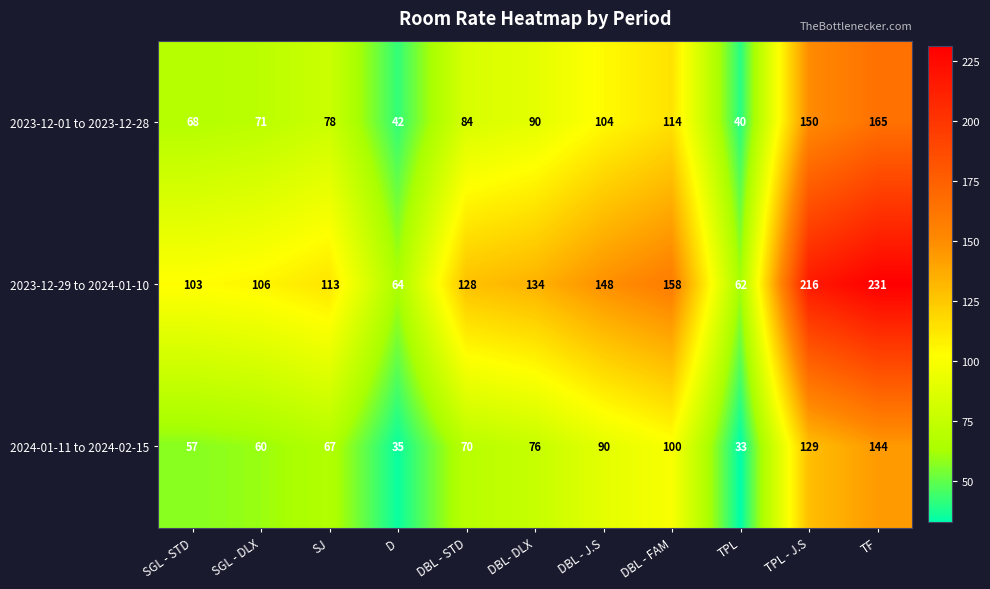

Which series has the largest range (max minus min)?

2023-12-29 to 2024-01-10